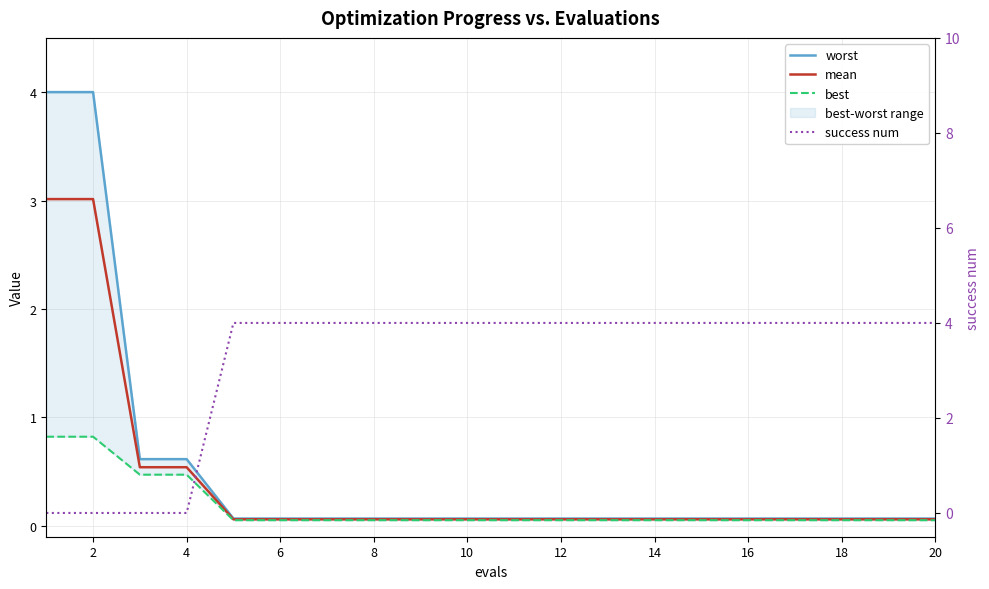

Which category has the highest value across all series?

8